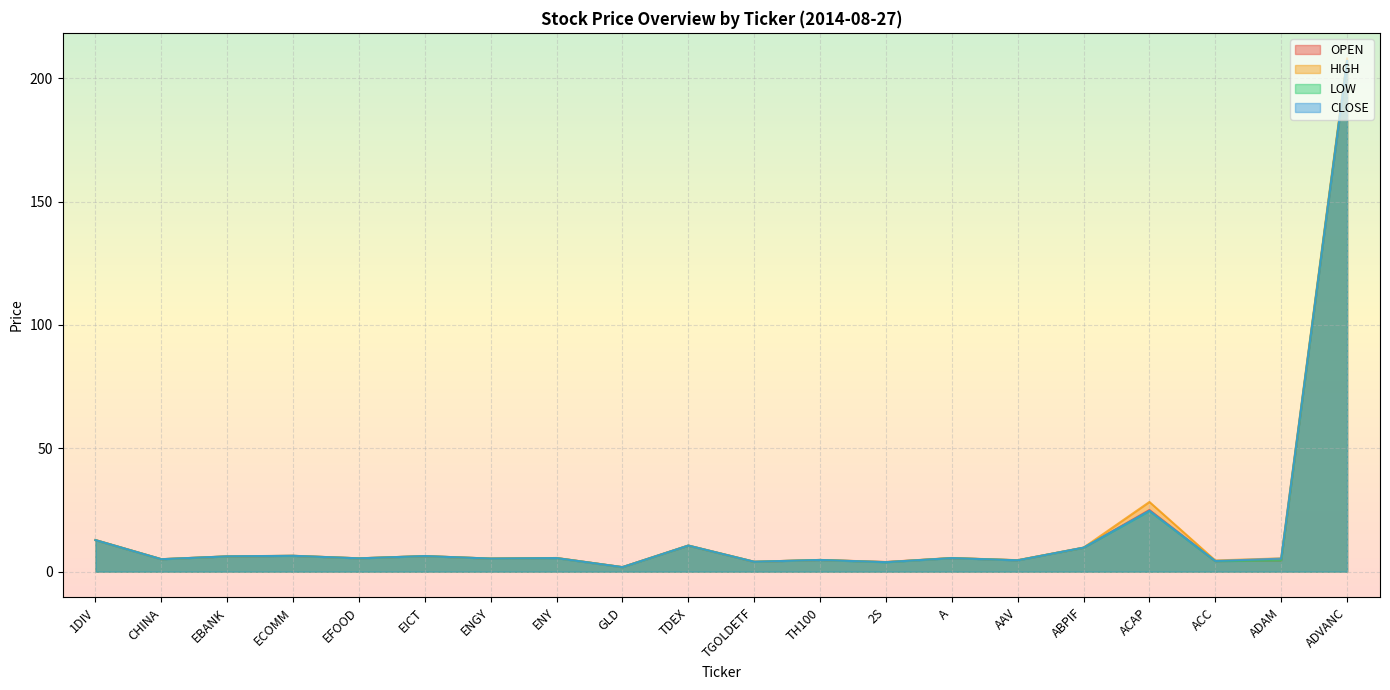

At which label does OPEN reach its peak?

ADVANC